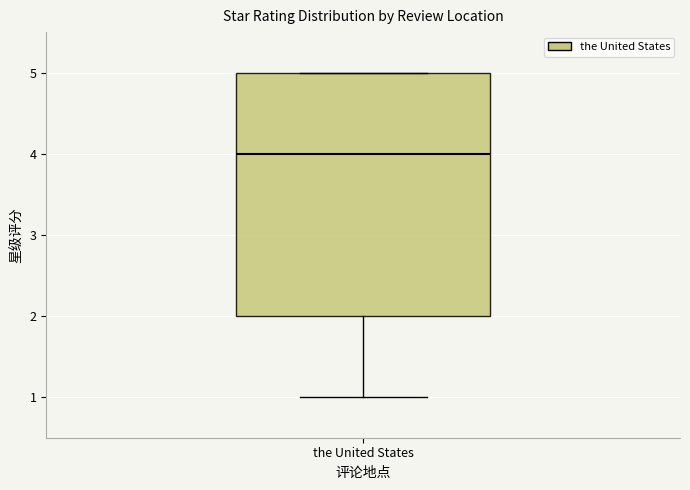

Read this box plot against the y-axis: the position of the median line, the range covered by the box, and the ends of both whiskers. The values are not printed on the chart, so give them approximately, as read against the axis.

median 4, box 2 to 5, whiskers 1 to 5